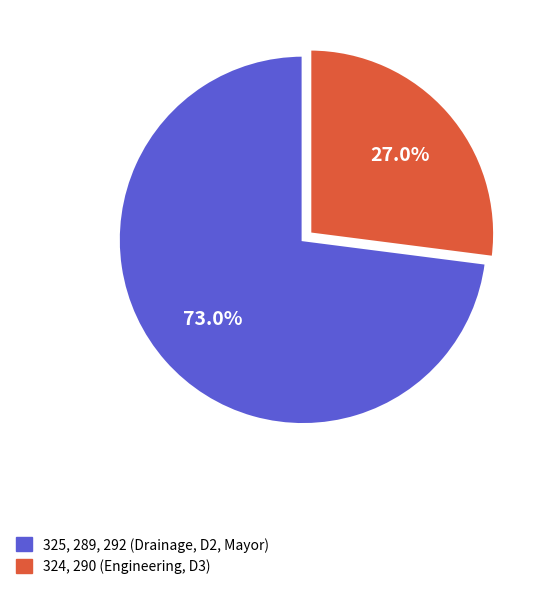

Is there any slice that represents more than half of the pie?

Yes